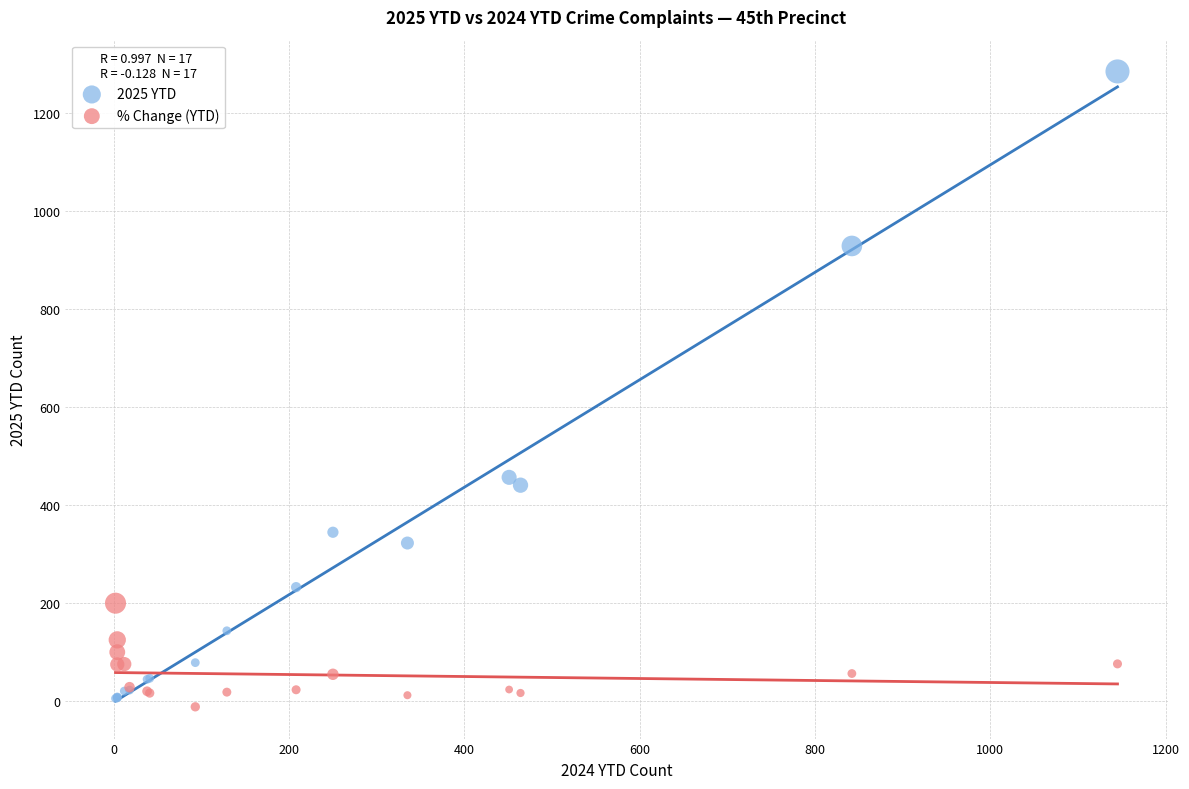

What are all the series names shown in the legend?

2025 YTD, % Change (YTD)